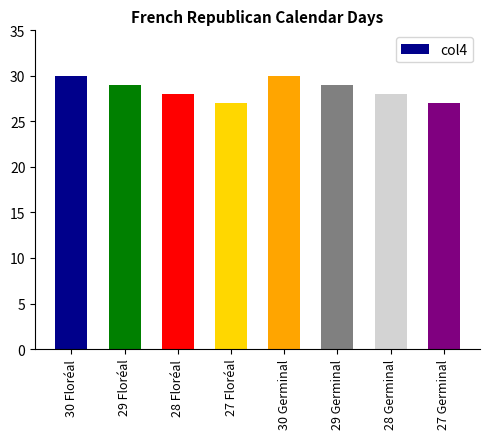

Are the bars grouped side by side (vs. stacked)?

No